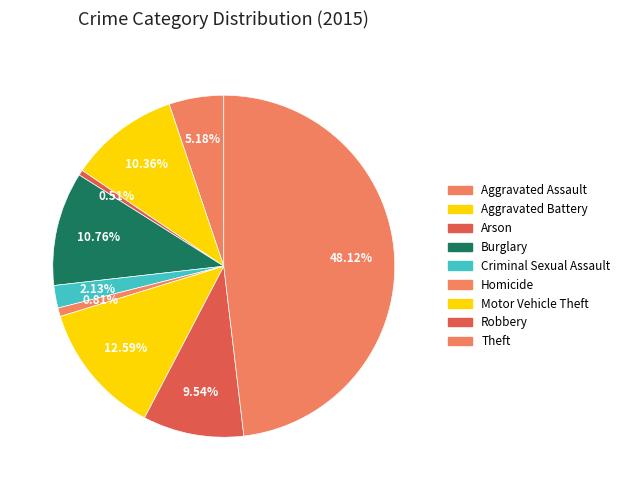

Count the number of slices in the pie.

9